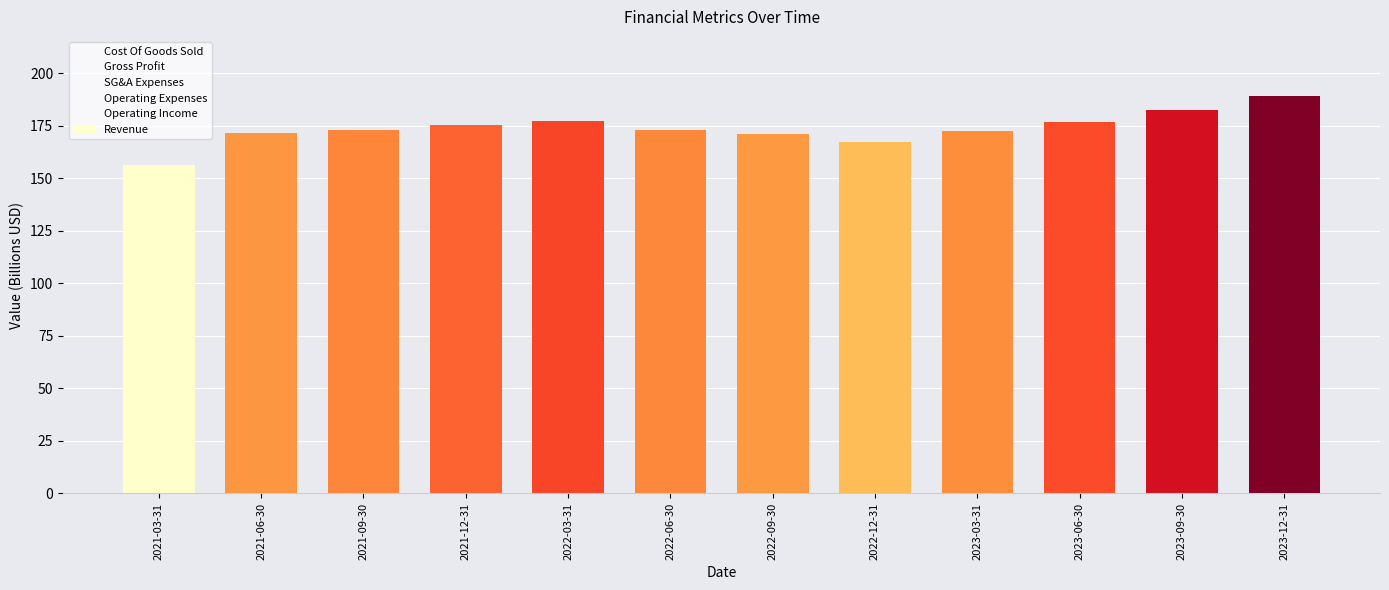

How many series are shown in this chart?

1